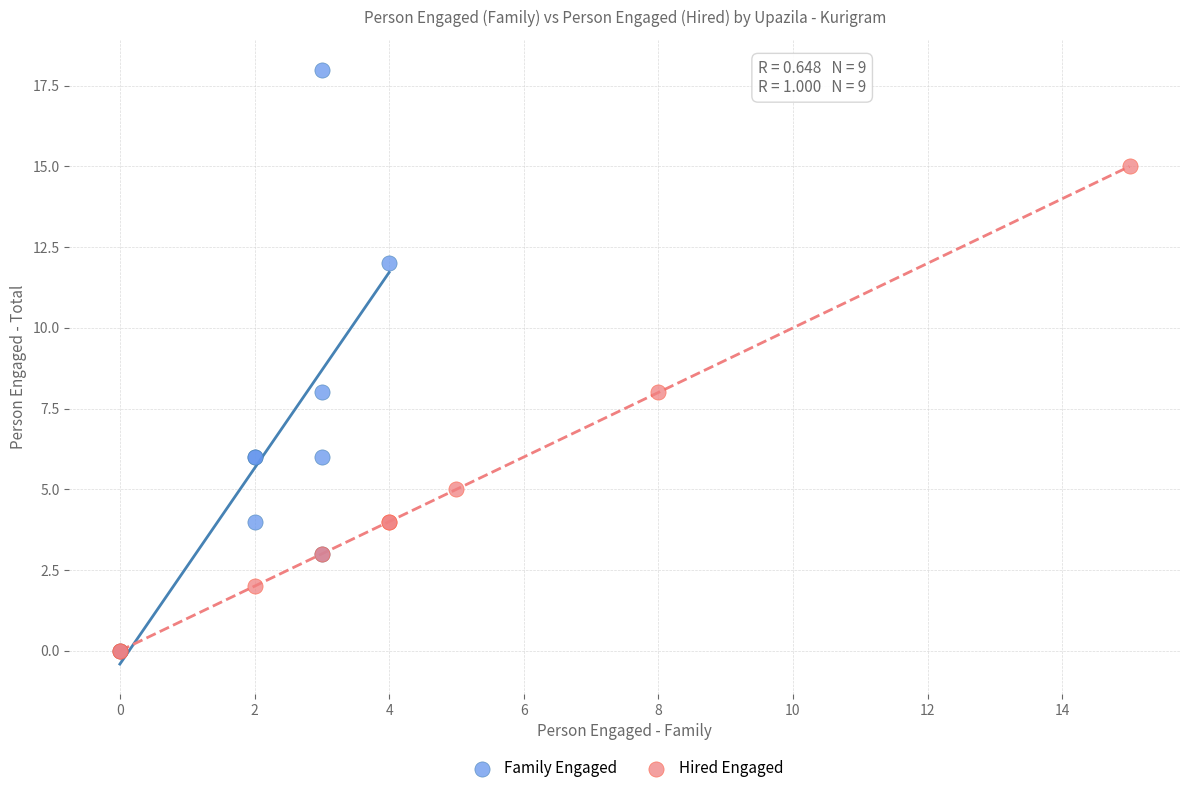

Which series reaches the maximum Y coordinate?

Family Engaged